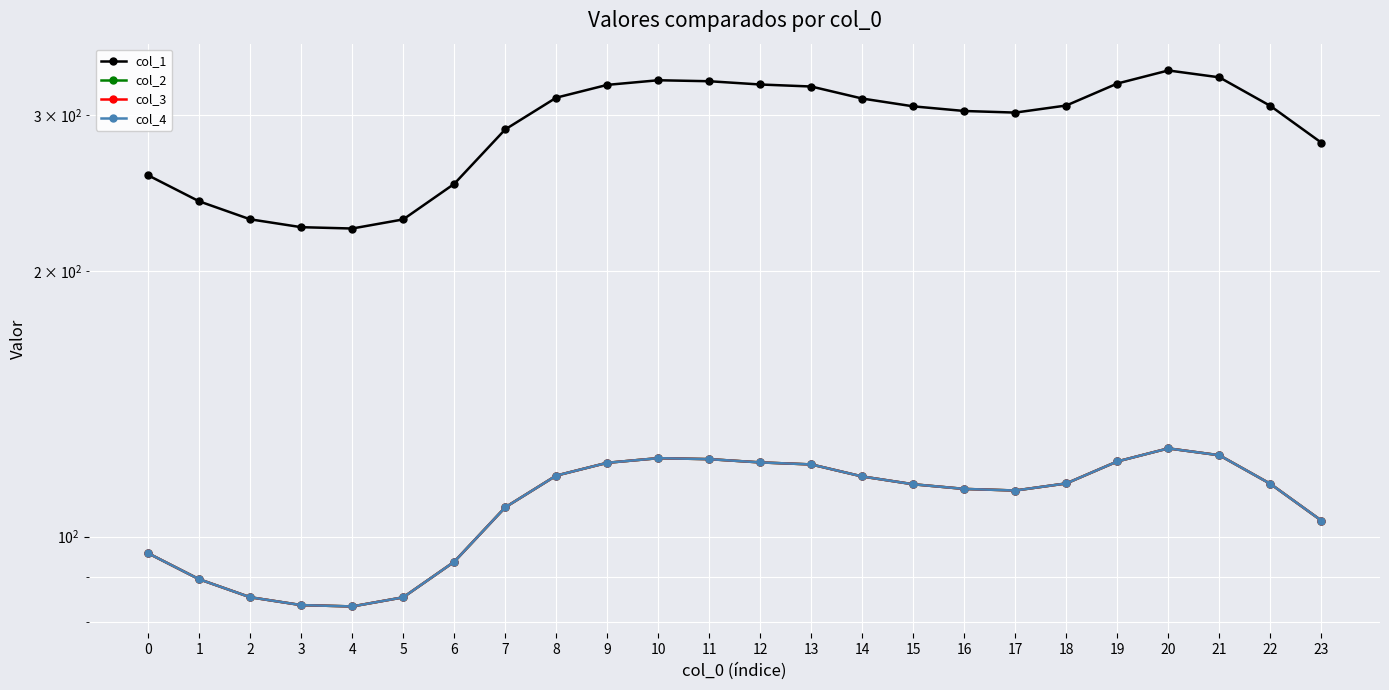

Where is the first local minimum for col_1?

4